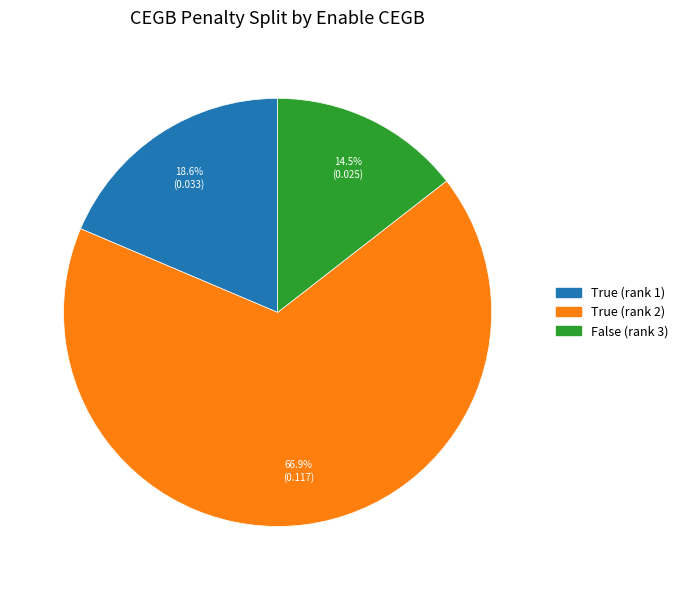

Between False (rank 3) and True (rank 2), which is larger?

True (rank 2)